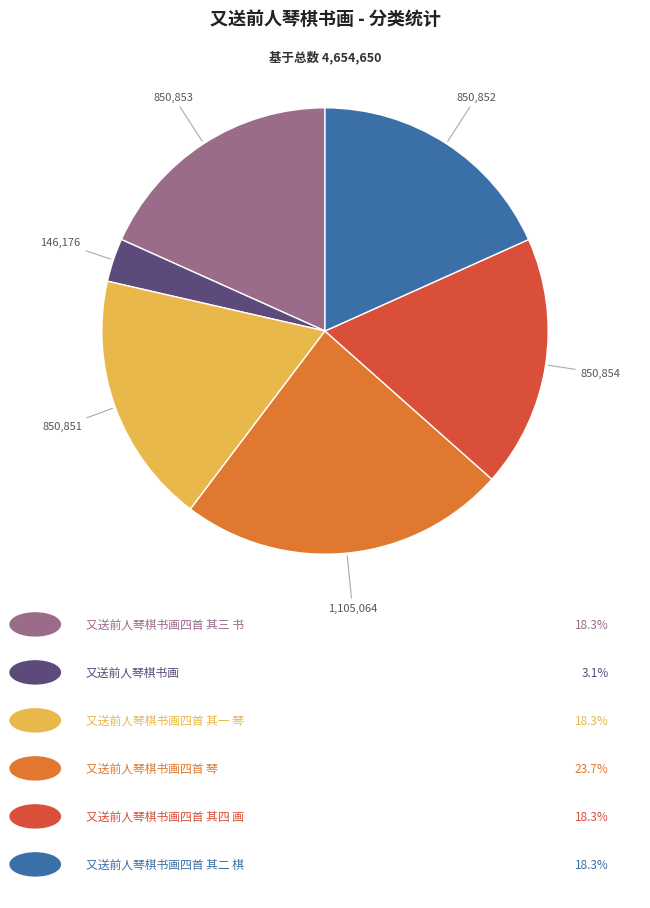

Is there a majority slice in this chart?

No